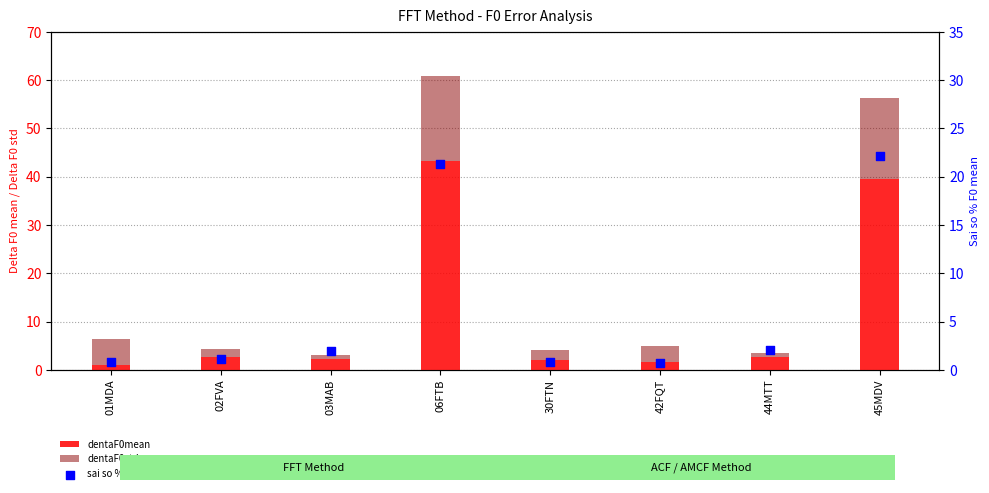

At how many categories does at least one series exceed 24?

2